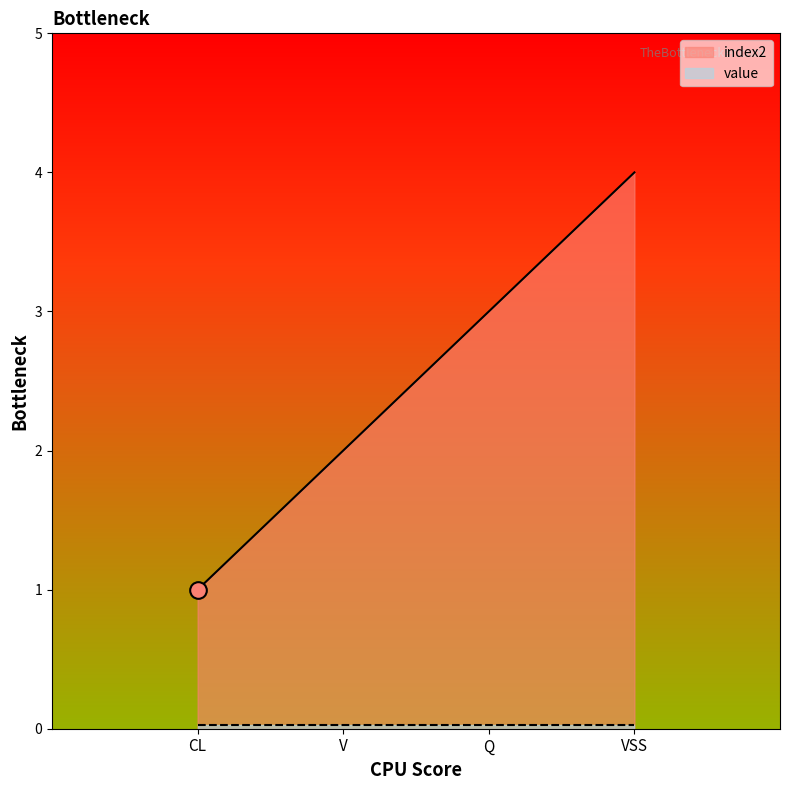

The value at V is 3. True or false?

False